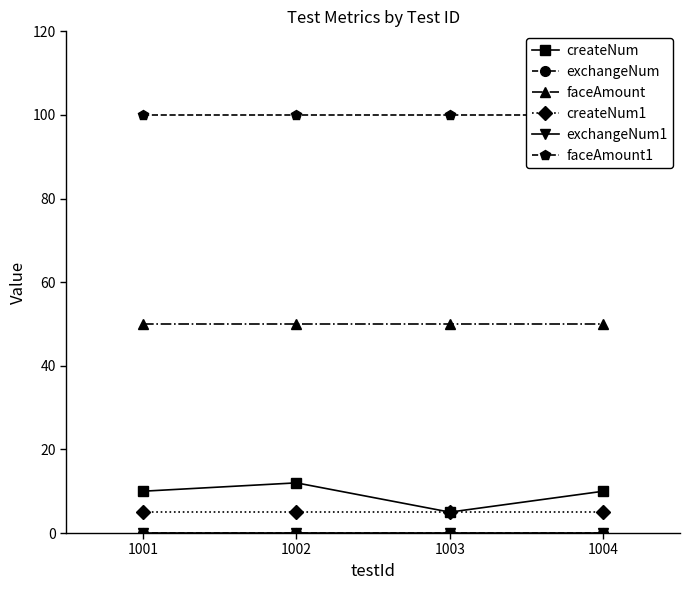

Between 1004 and 1002, which is larger?

1002